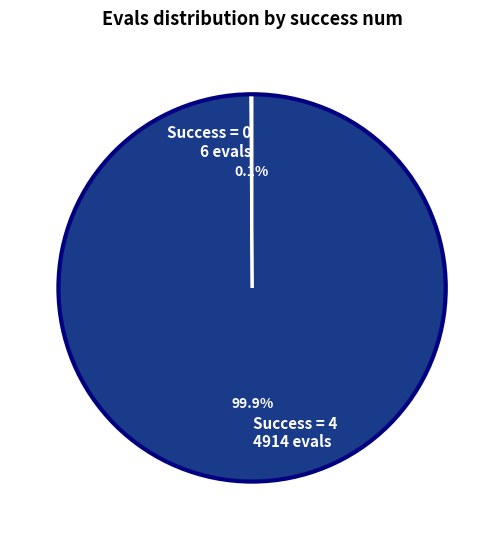

What is the largest slice in the pie chart?

Success = 4 4914 evals